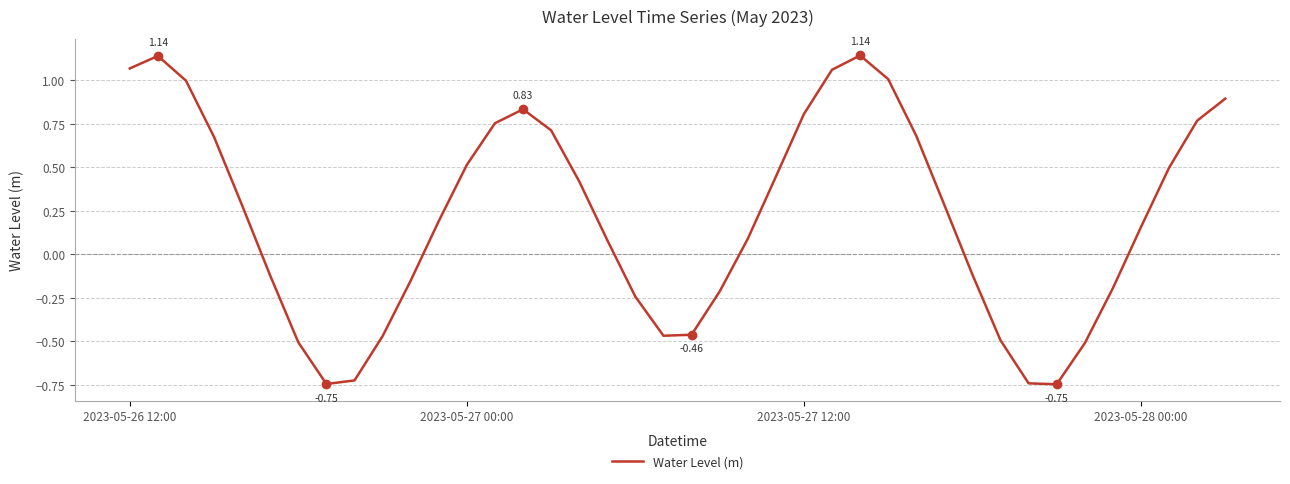

What is the difference between the maximum and minimum values?

1.9